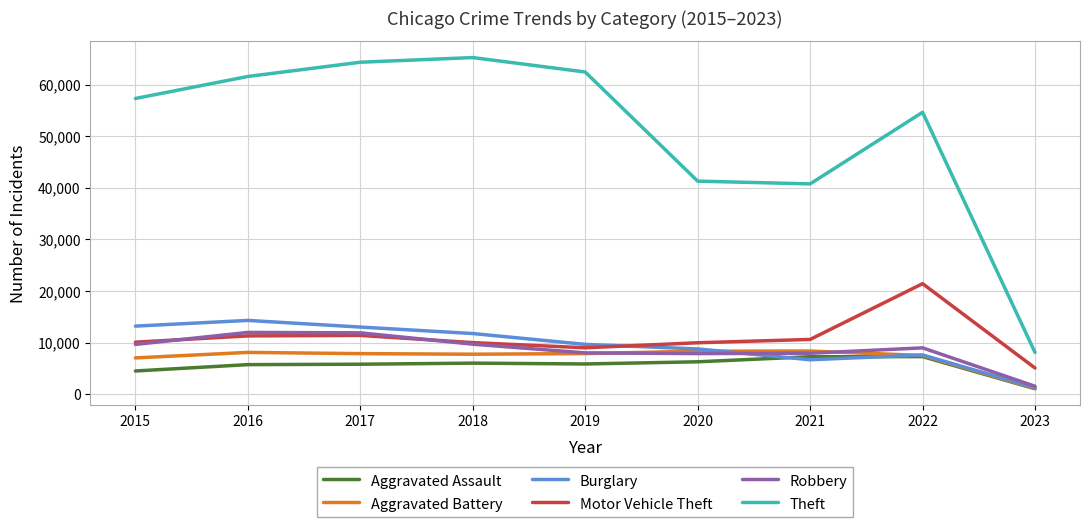

True or false: Aggravated Assault and Theft intersect in this chart.

False